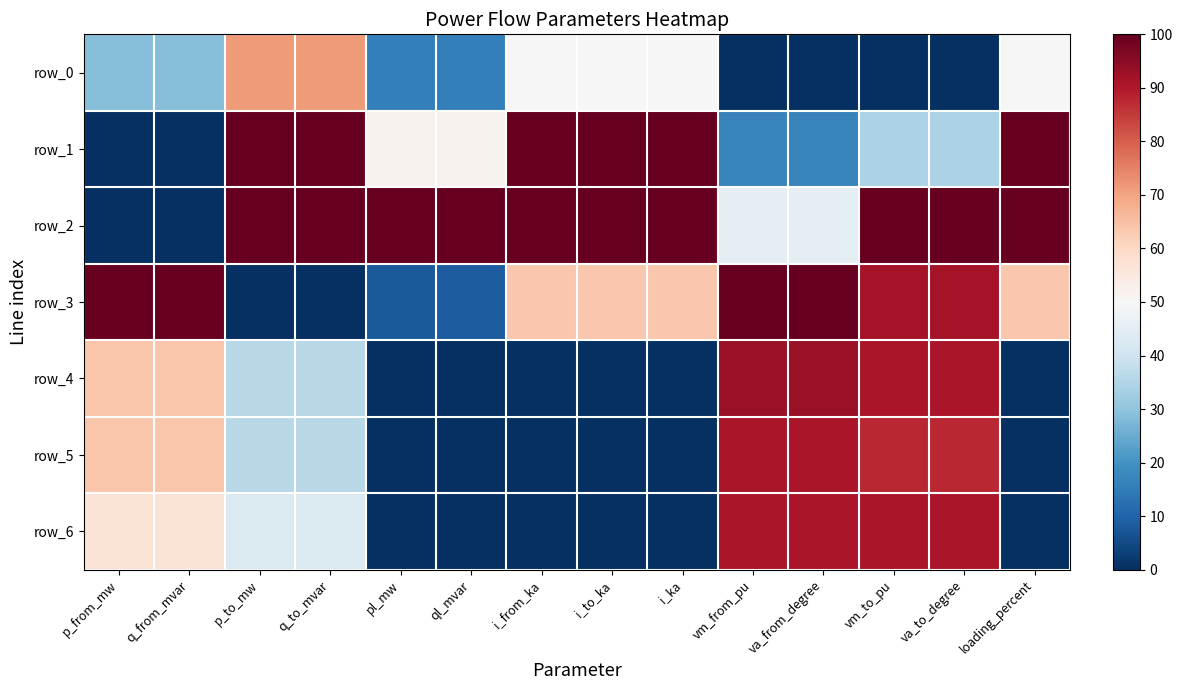

True or false: row_4 has a value of 0.0 at pl_mw.

True